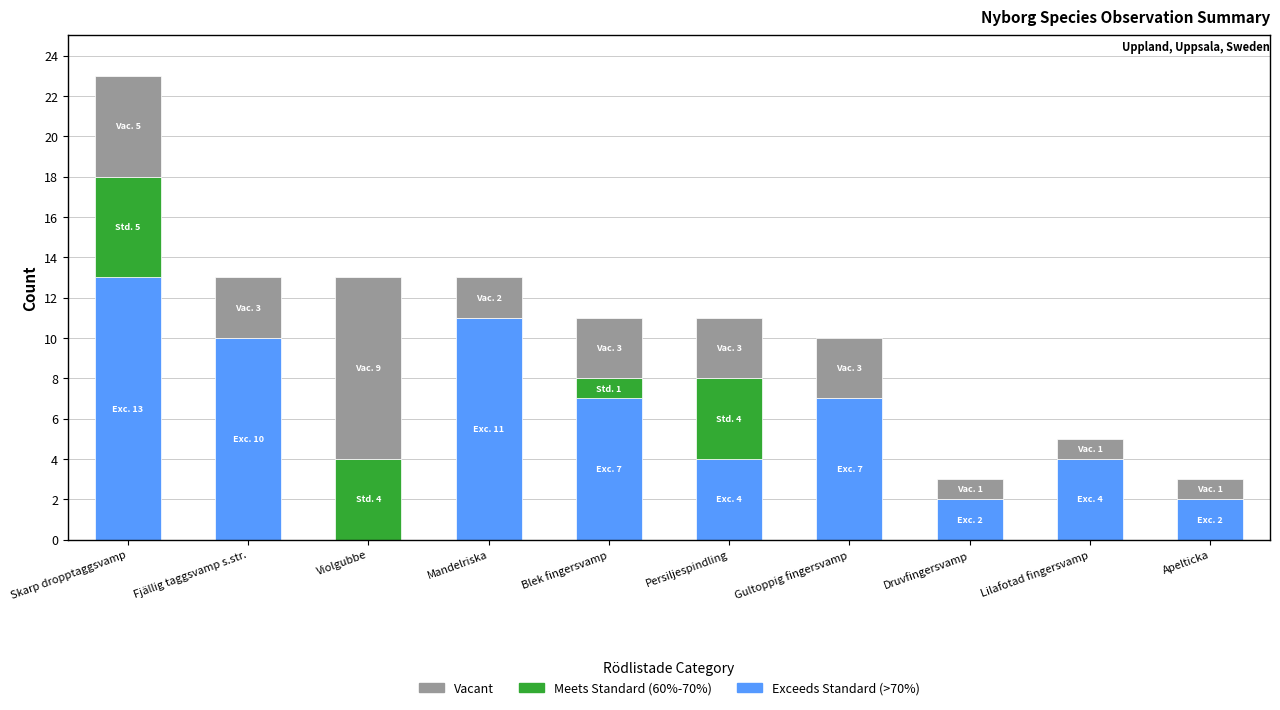

At which category is the sum across all series the highest?

Skarp dropptaggsvamp